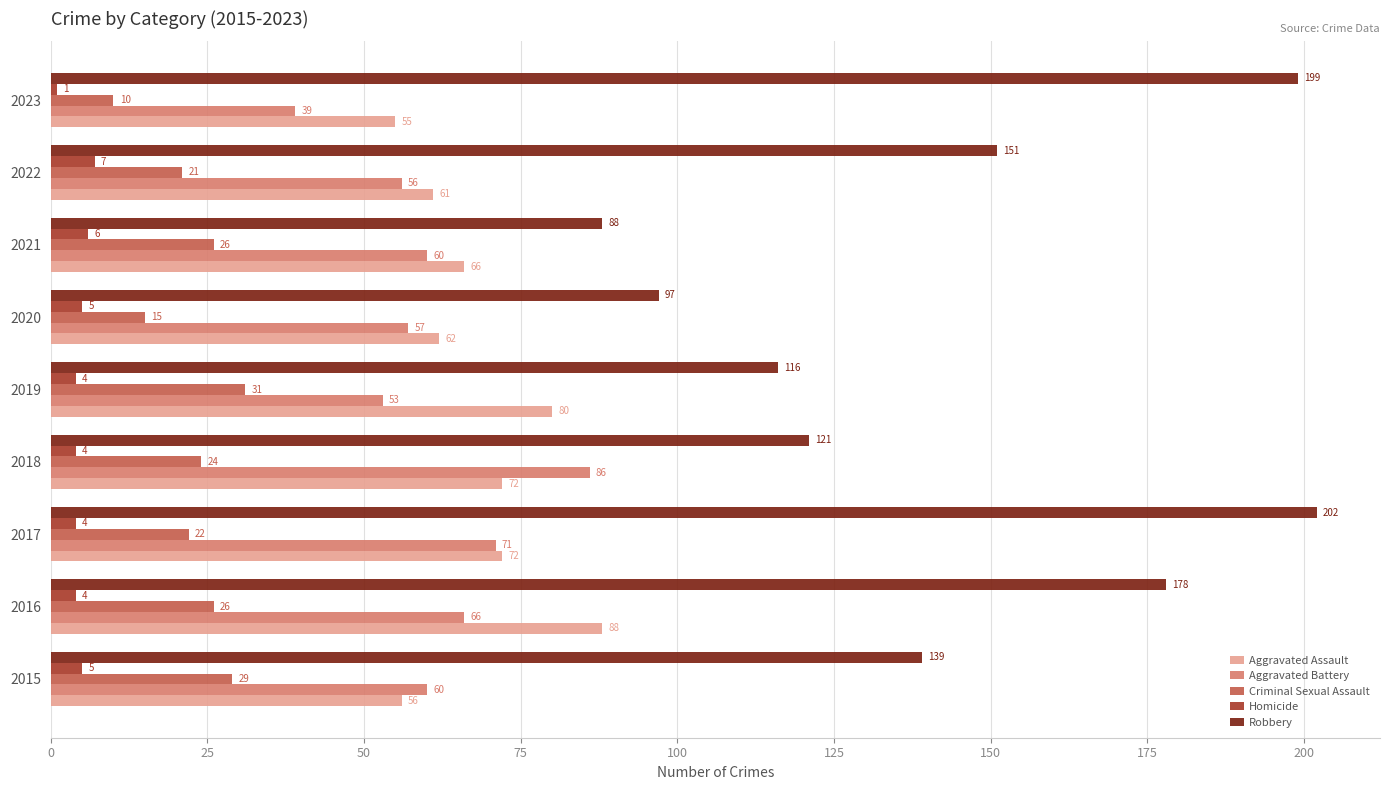

At which label does Robbery reach its peak?

2017